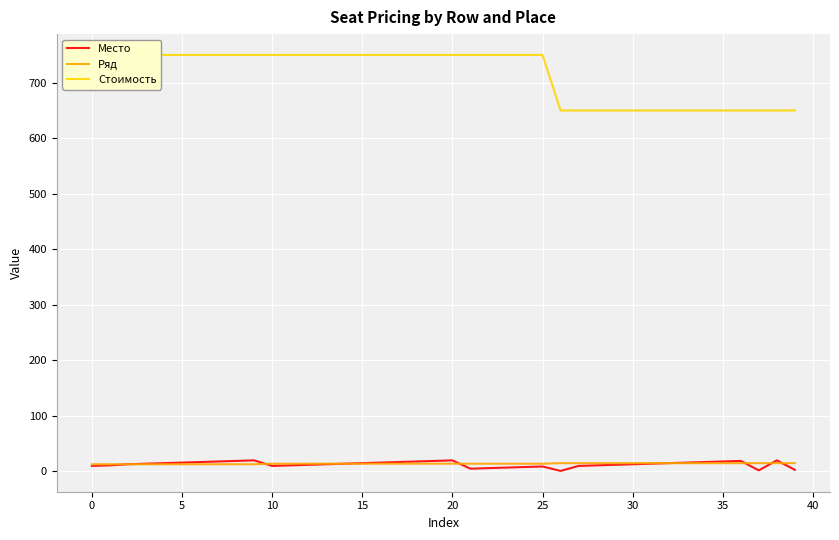

The Ряд series shows 15 at 30. True or false?

True